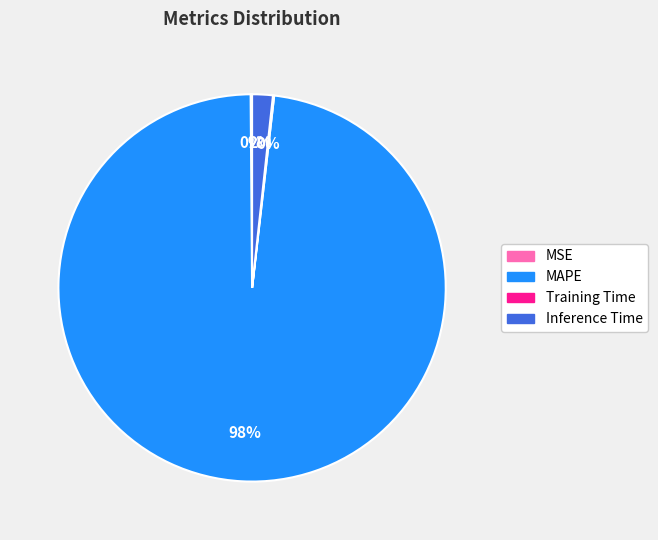

Which slice is the largest?

MAPE